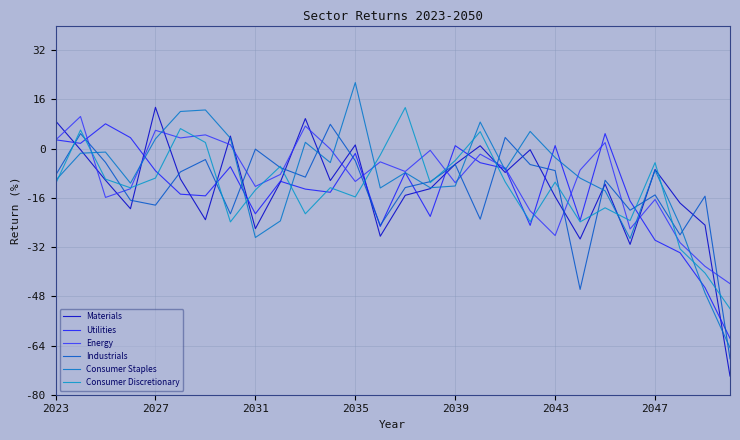

What is the difference between the maximum and minimum values in the Consumer Discretionary series?

65.4